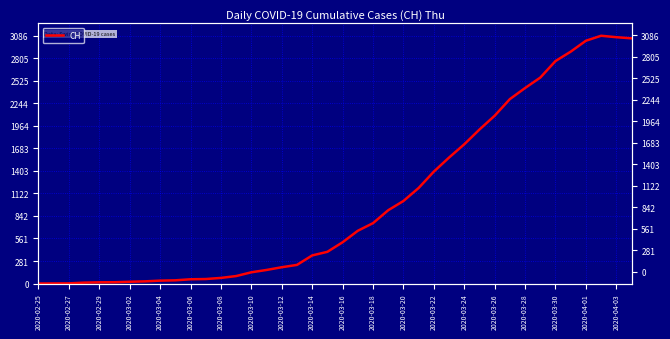

The chart shows a value of 9 at 2020-03-10. True or false?

False